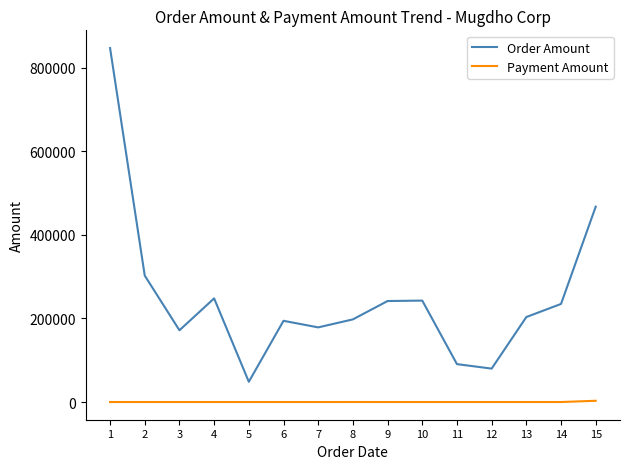

What is the sum of all Payment Amount values?

3040.0